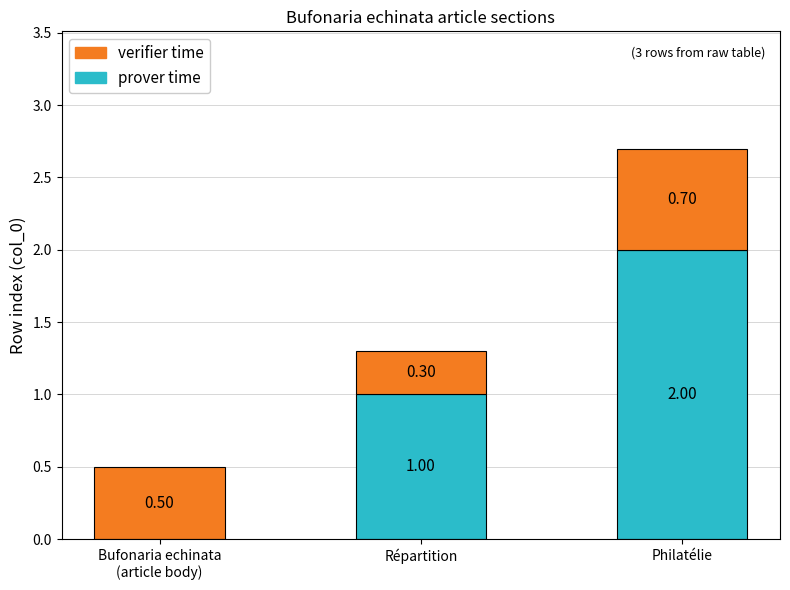

Where is prover time nearest to the value 1?

Répartition